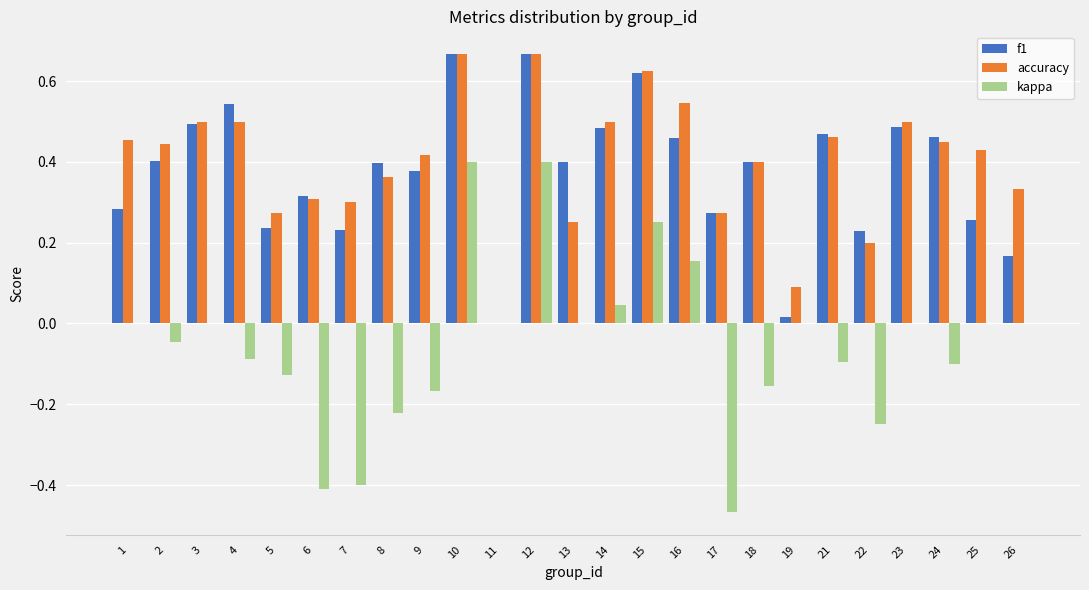

What is the sum of the kappa values at 16 and 6?

-0.3